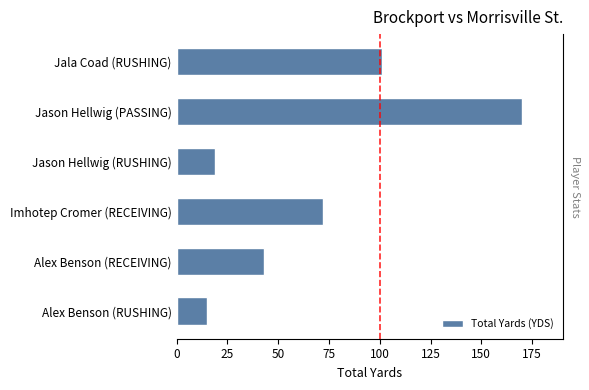

Is it true that the value at 125 is 22?

False